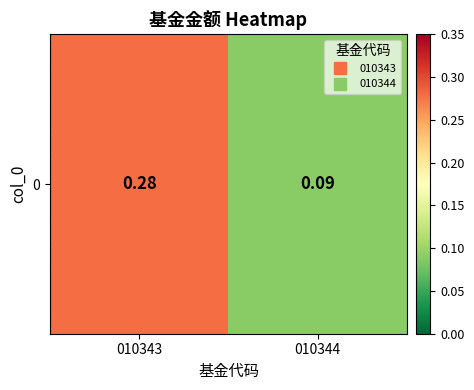

Count the number of categories in the chart.

2